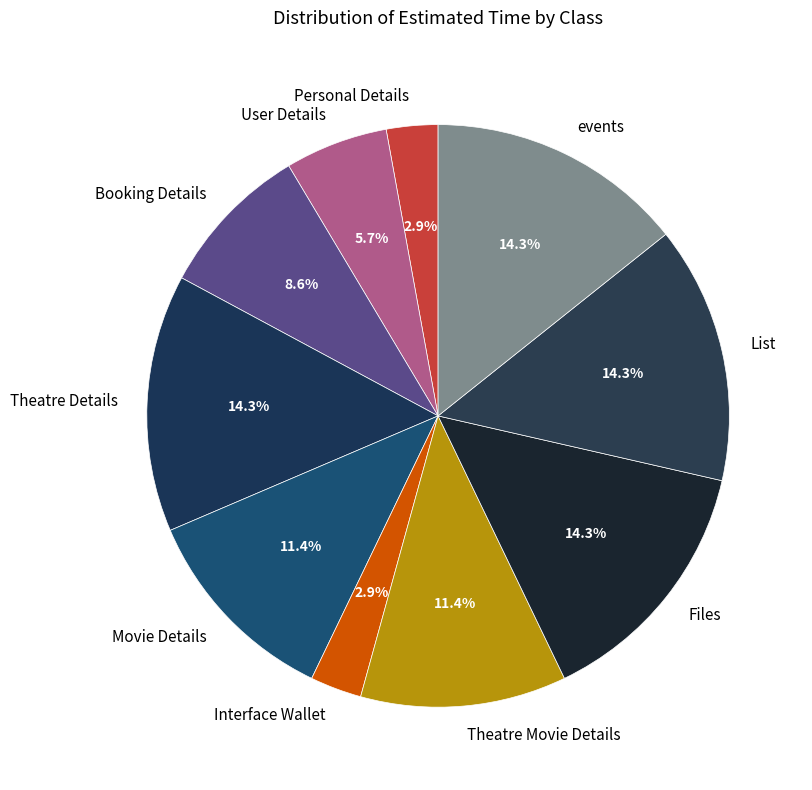

Which has a higher value, Movie Details or User Details?

Movie Details